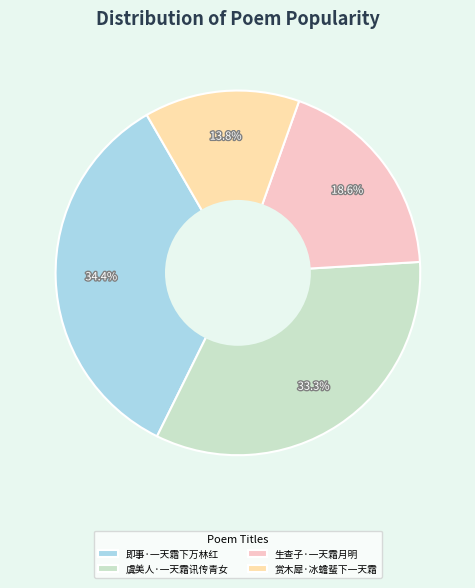

What is the smallest slice in the pie chart?

赏木犀·冰蟾蜚下一天霜